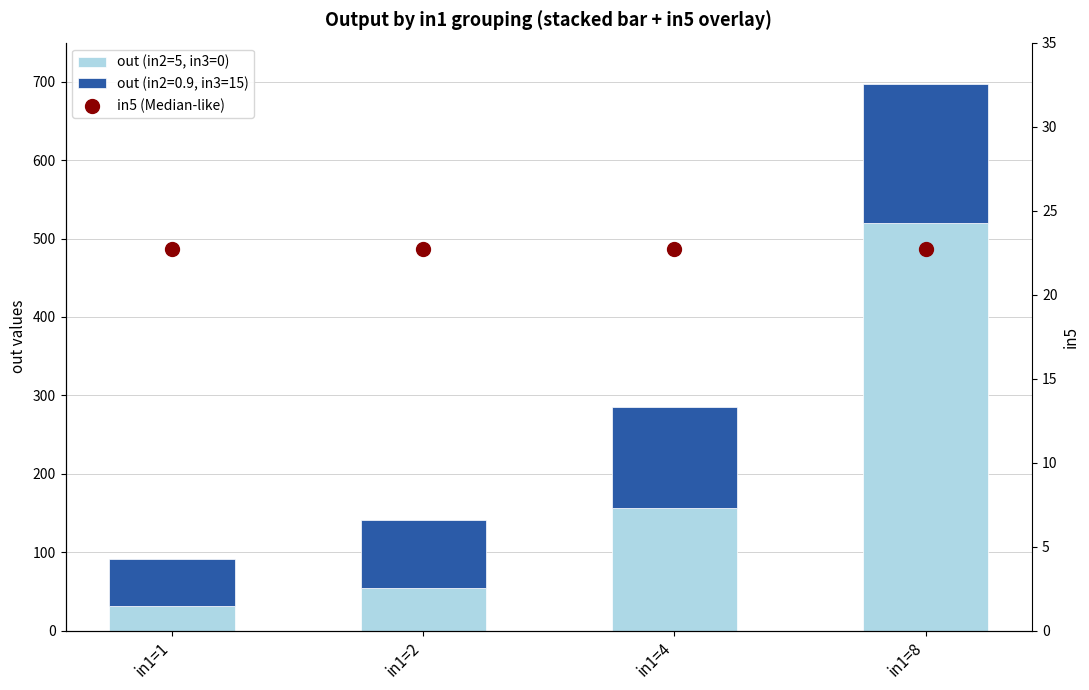

At how many categories does at least one series exceed 100?

2